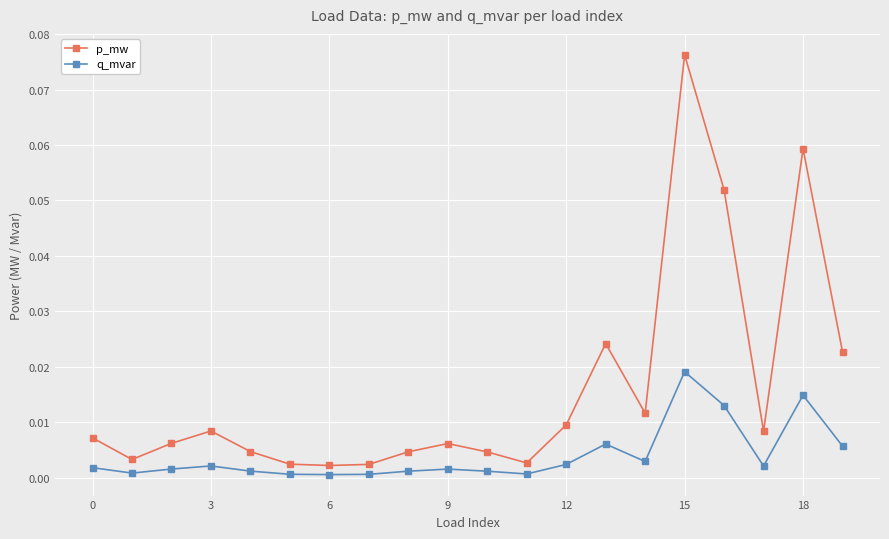

How many lines are shown in the chart?

2